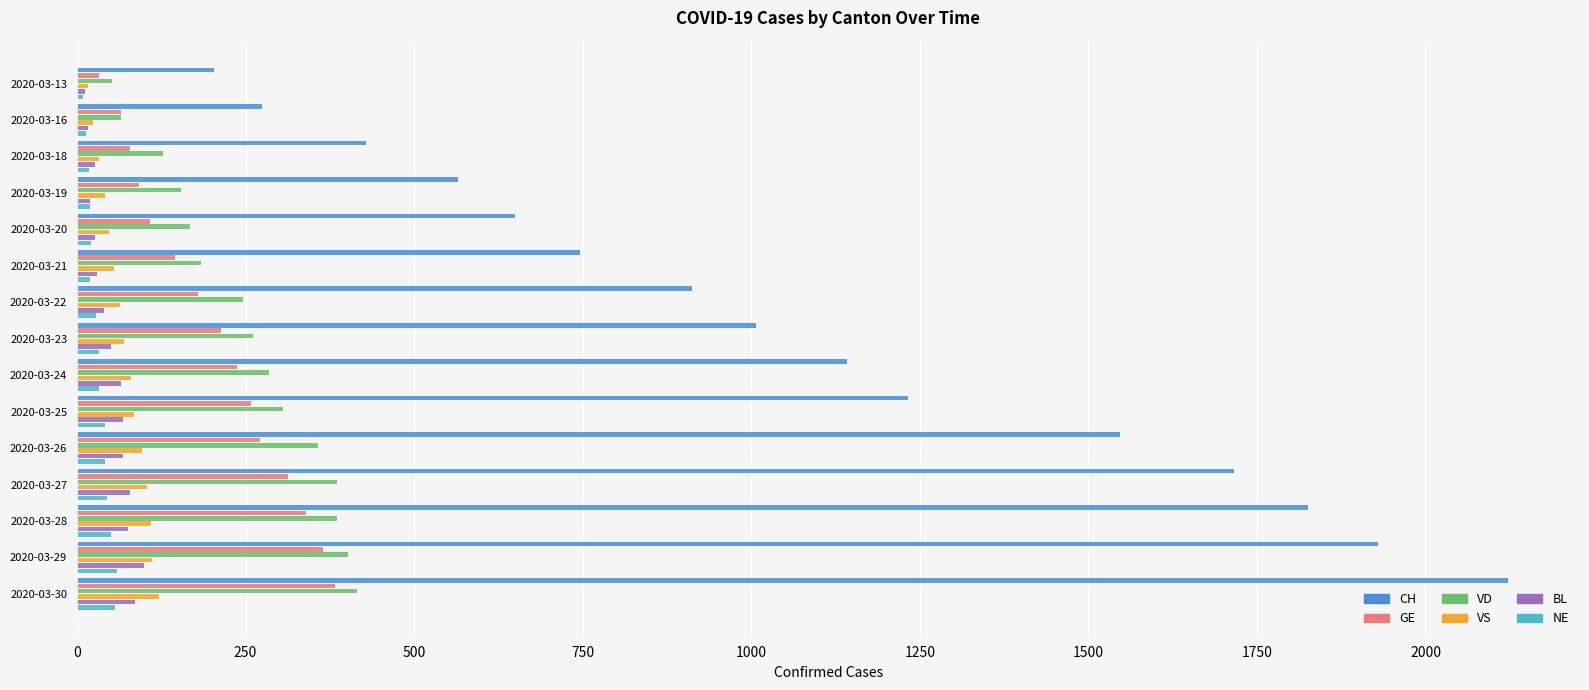

Which series has the largest total across all categories?

CH